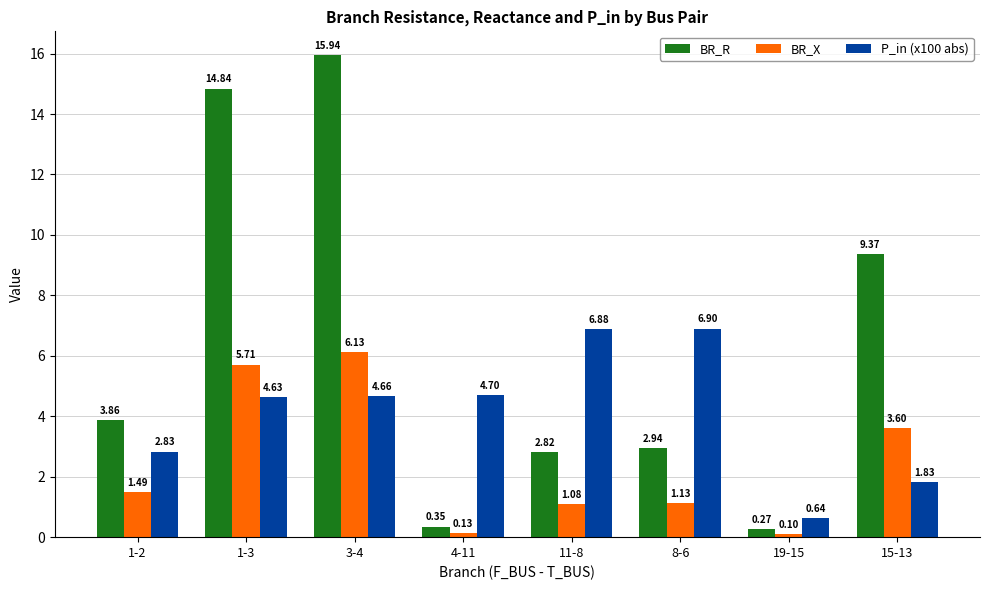

What is the average value of the BR_X series?

2.4